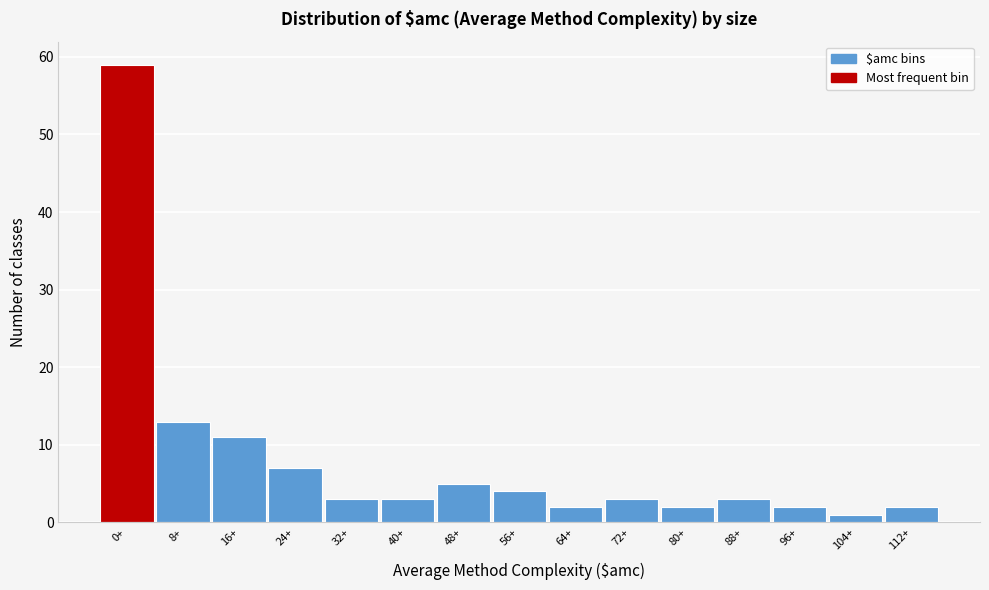

Reading left to right, list all the values displayed in this chart.

0+=59	8+=13	16+=11	24+=7	32+=3	40+=3	48+=5	56+=4	64+=2	72+=3	80+=2	88+=3	96+=2	104+=1	112+=2